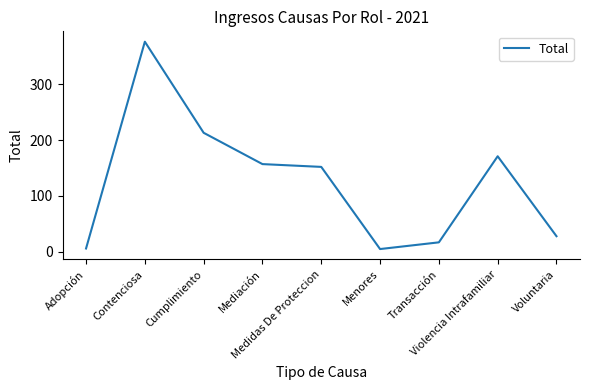

What is the difference between the maximum and minimum values?

371